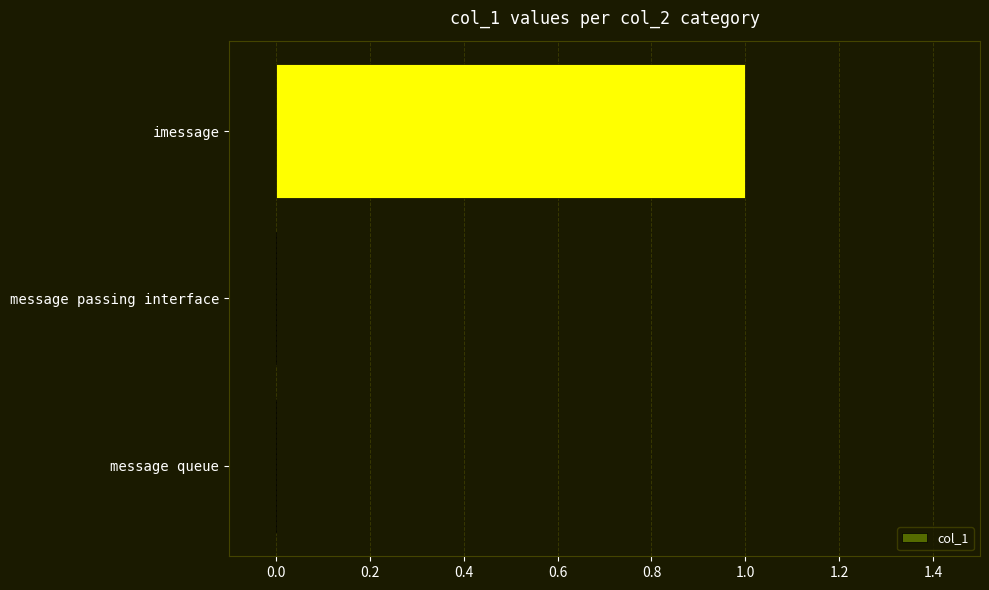

Between message passing interface and imessage, which is larger?

imessage